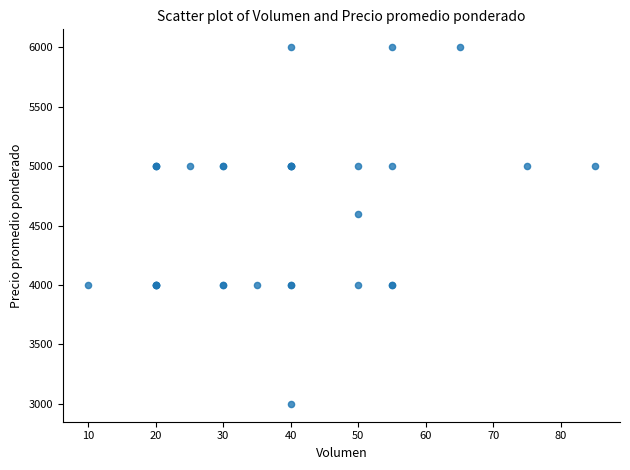

What Y value in the scatter plot is closest to 4500?

4600